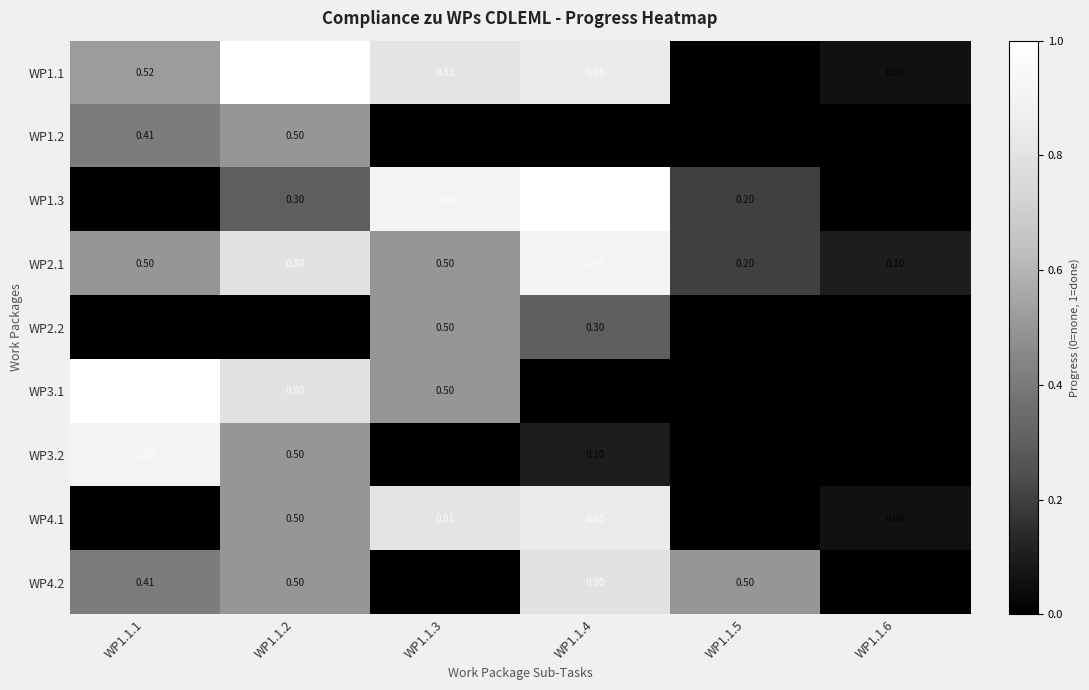

Is the value of WP2.1 at WP1.1.2 greater than the value of WP1.1 at WP1.1.4?

No